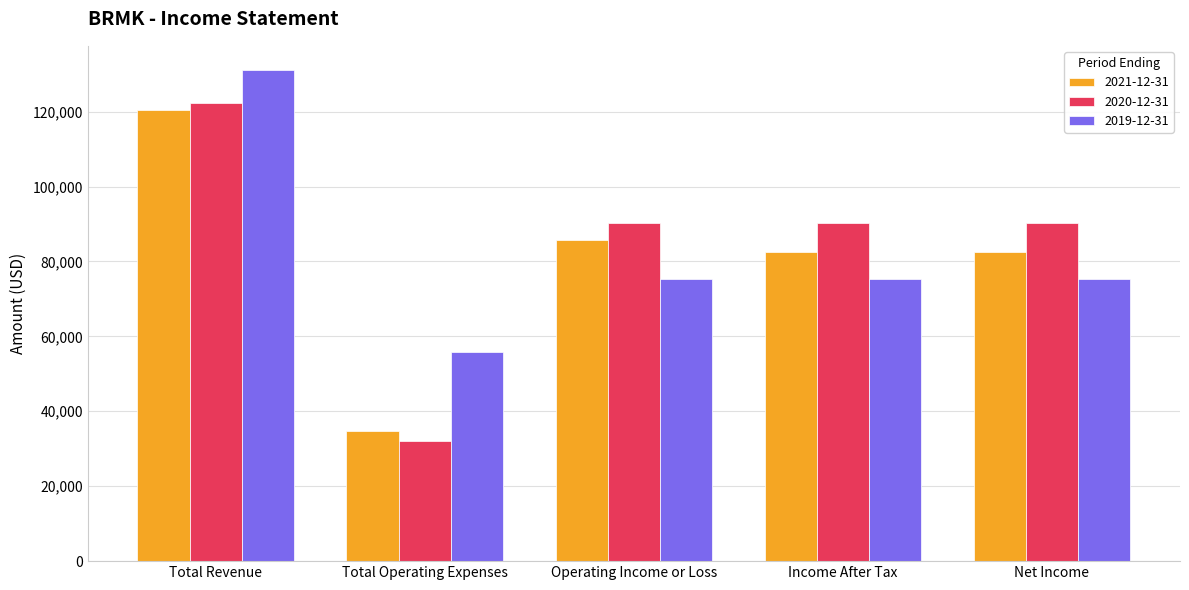

What are all the series names shown in the legend?

2021-12-31, 2020-12-31, 2019-12-31